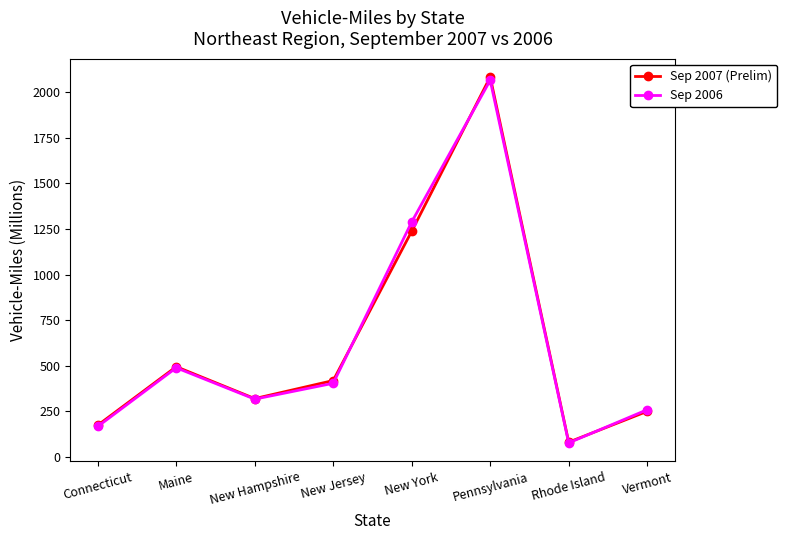

True or false: Sep 2007 (Prelim) has a value of 2084 at Pennsylvania.

True